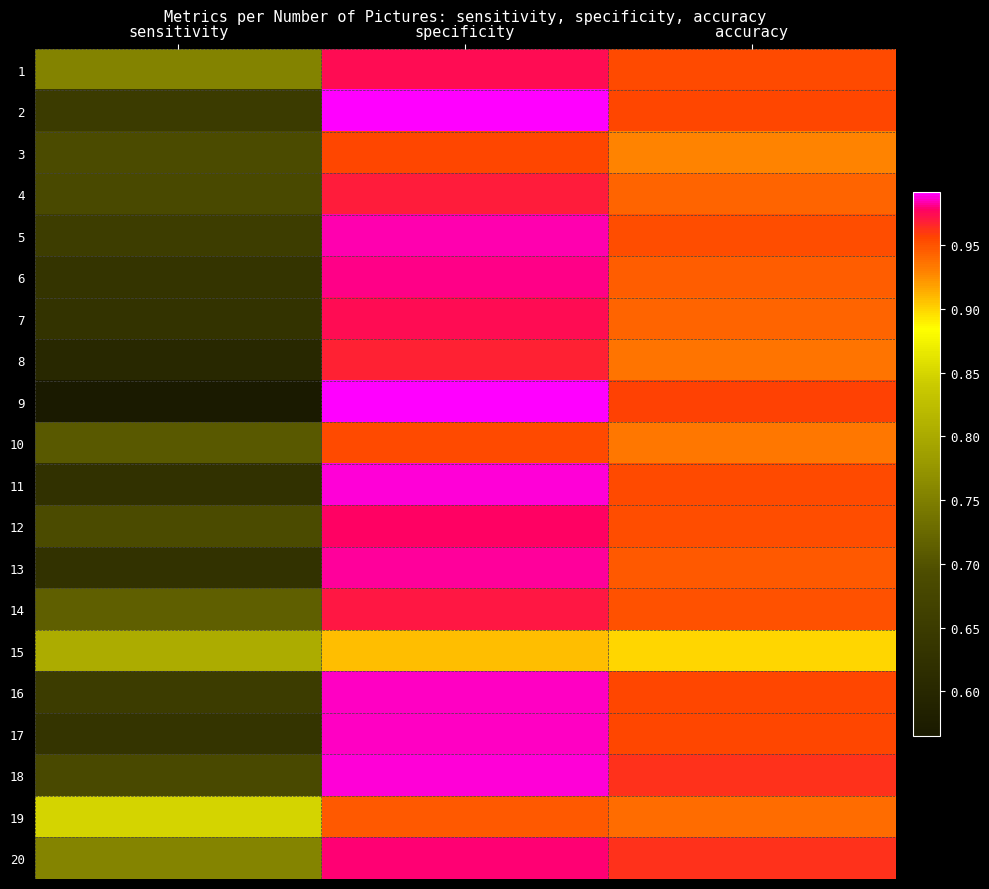

What is the spread (max minus min) of values at specificity?

0.1